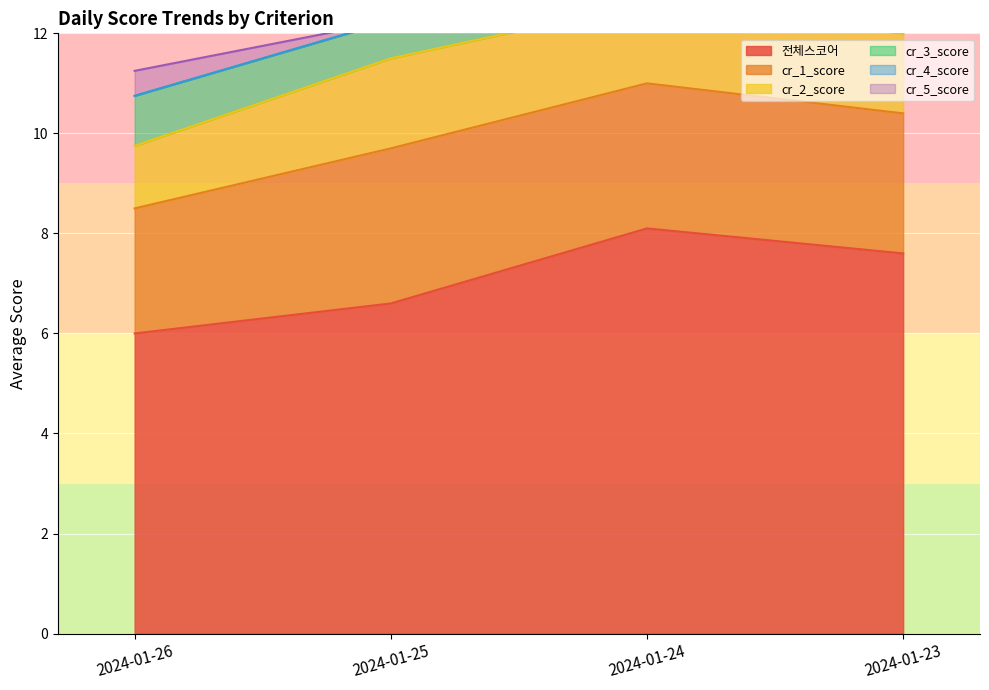

Count the number of categories in the chart.

4